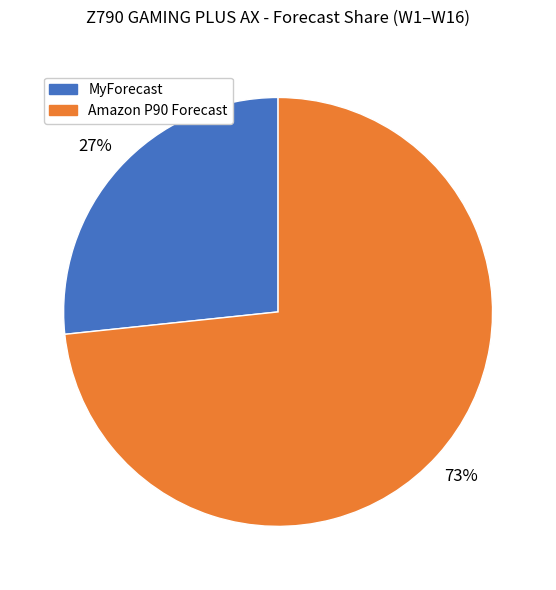

To the nearest percent, what is the average slice percentage?

50%